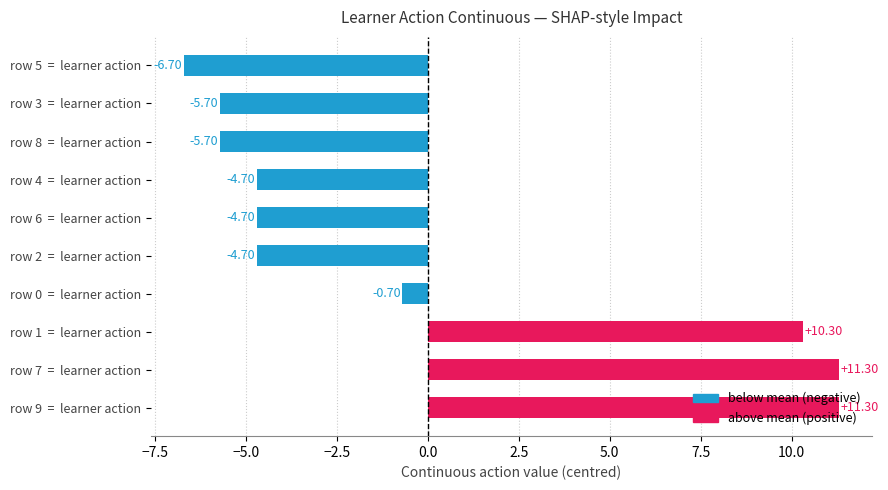

What is the difference between the maximum and minimum values?

18.0